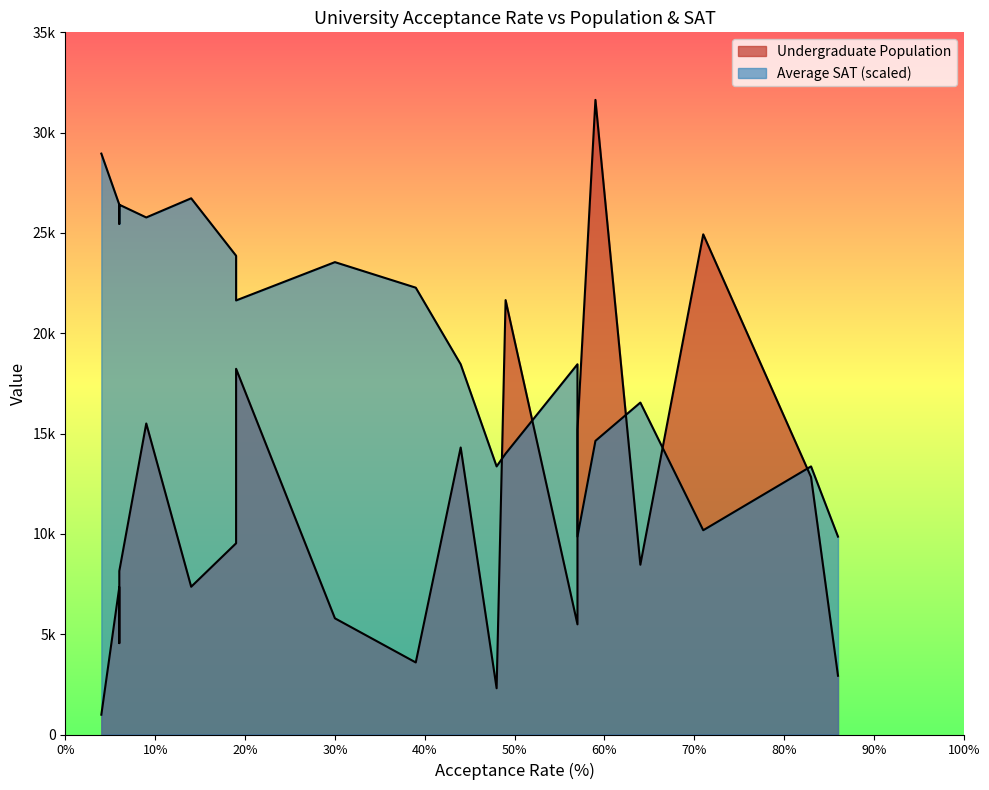

In Average SAT, how many points are lower than both neighbors (excluding endpoints)?

4